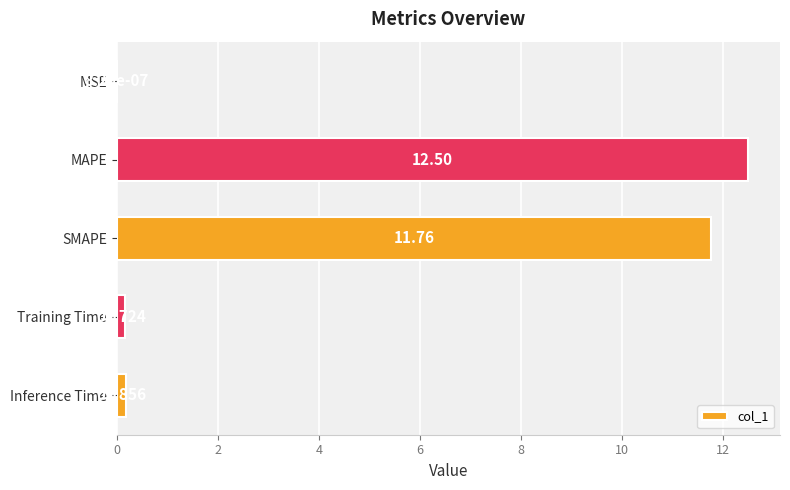

What is the sum of the values at MAPE and Training Time?

12.7